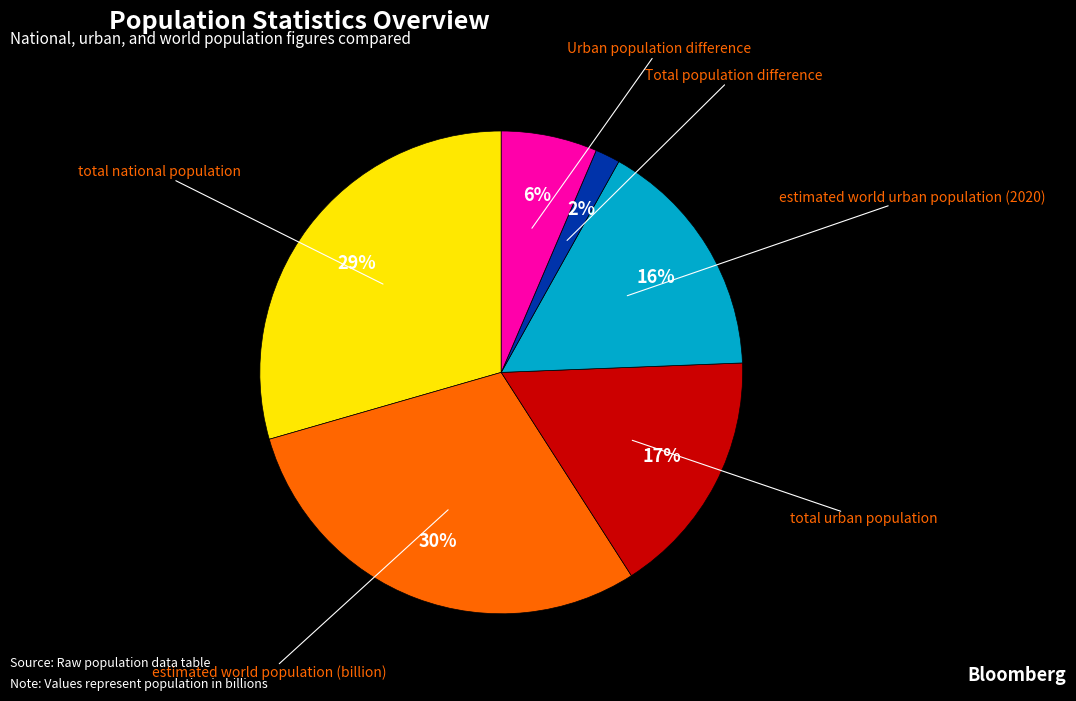

To the nearest percent, what percentage of the pie is estimated world urban population (2020)?

16%